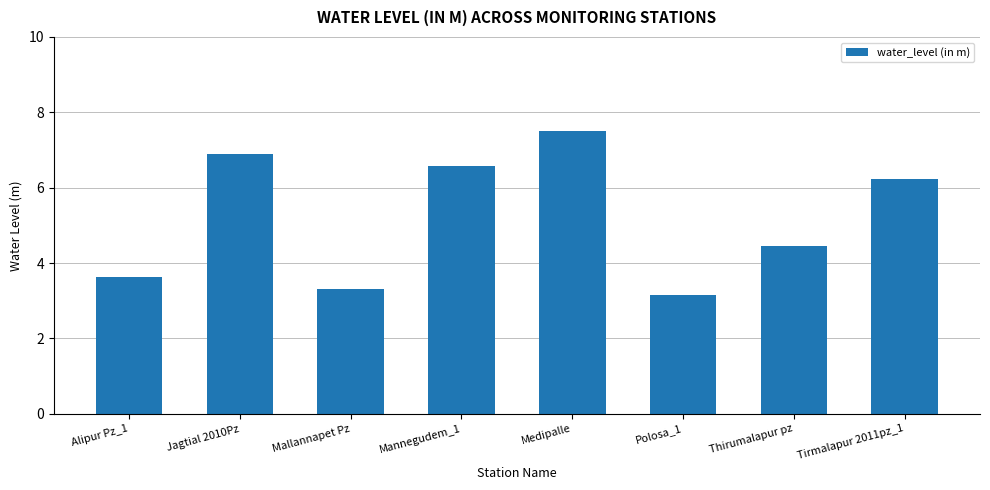

What is the label of the 5th bar from the left?

Medipalle